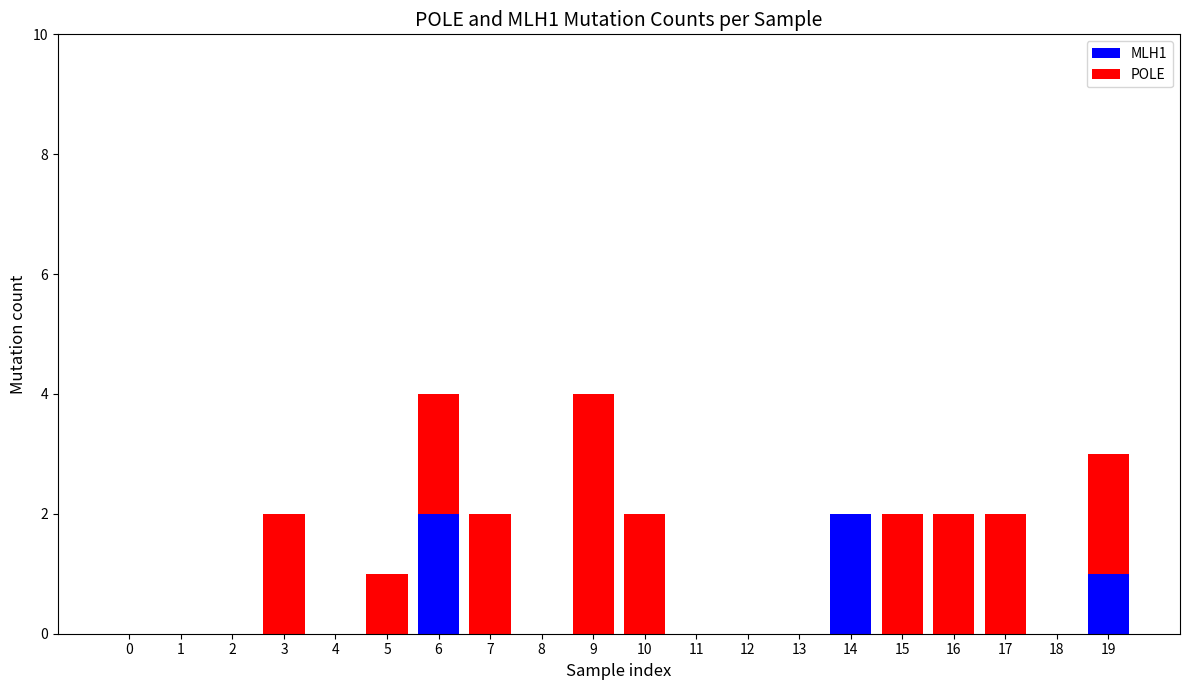

Count the number of categories in the chart.

20